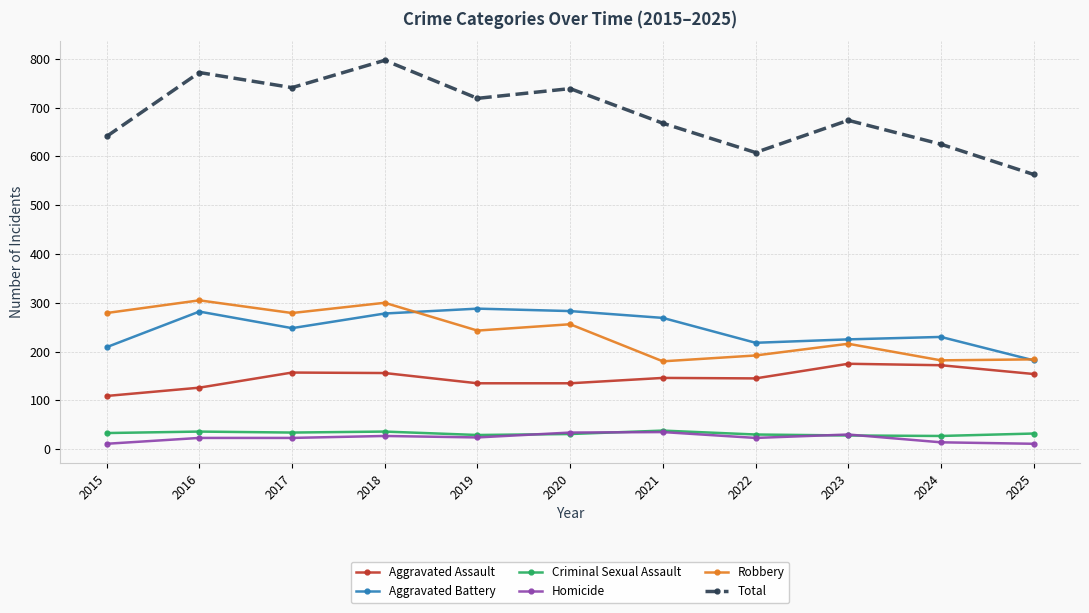

What is the difference between the highest and lowest values at 2022?

585